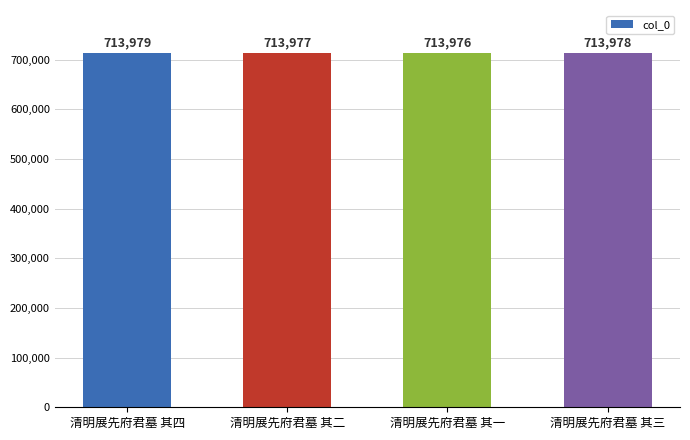

What is the label of the 1st bar from the left?

清明展先府君墓 其四